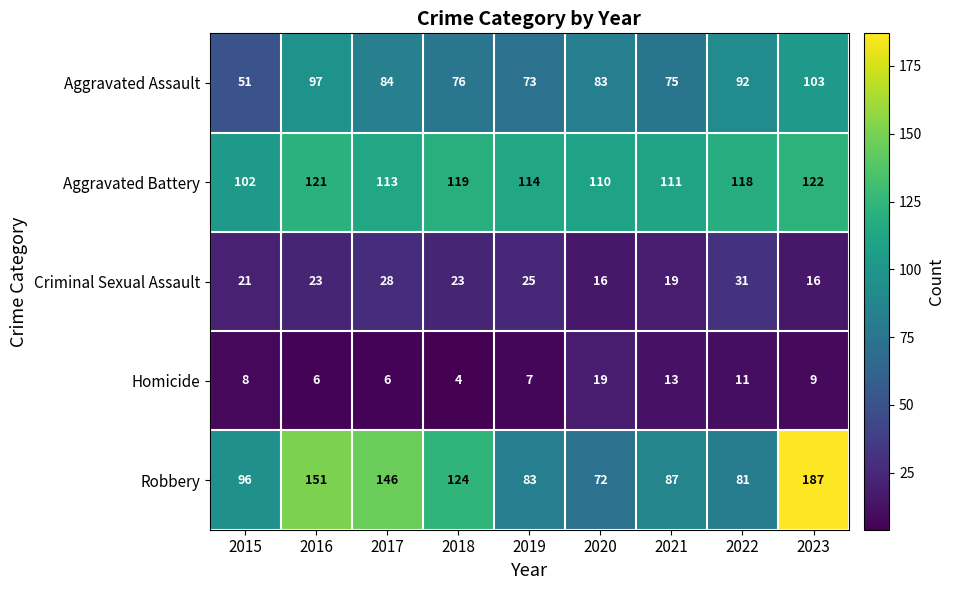

How many data points does each series have?

9